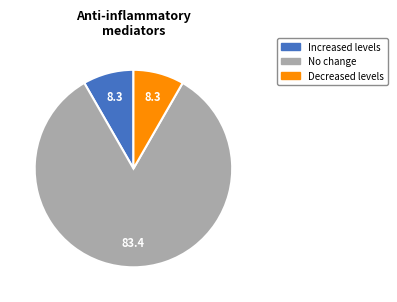

Is there a majority slice in this chart?

Yes